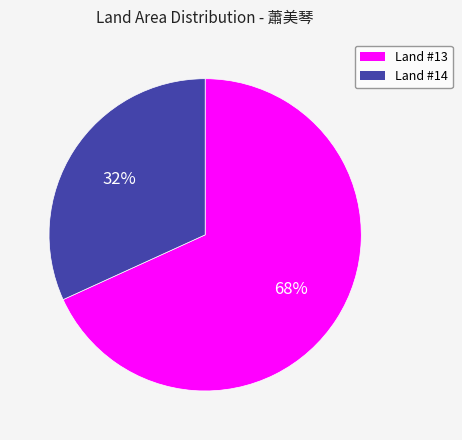

Is there a majority slice in this chart?

Yes